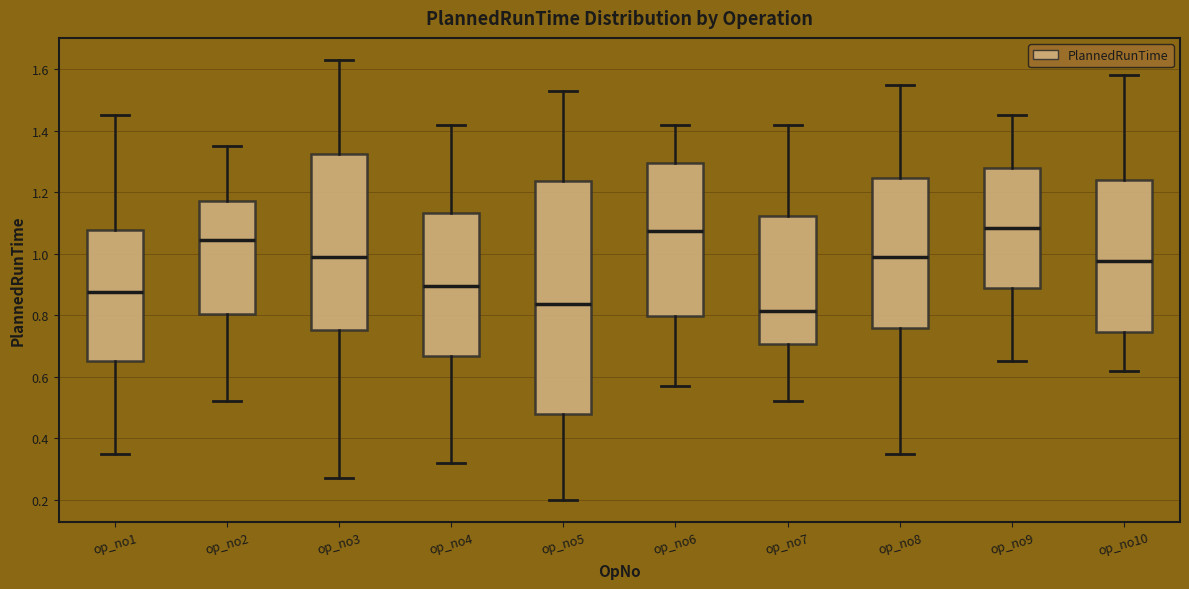

Where does the upper whisker of the box for op_no10 end on the y-axis? The values are not printed on the chart, so give them approximately, as read against the axis.

1.58